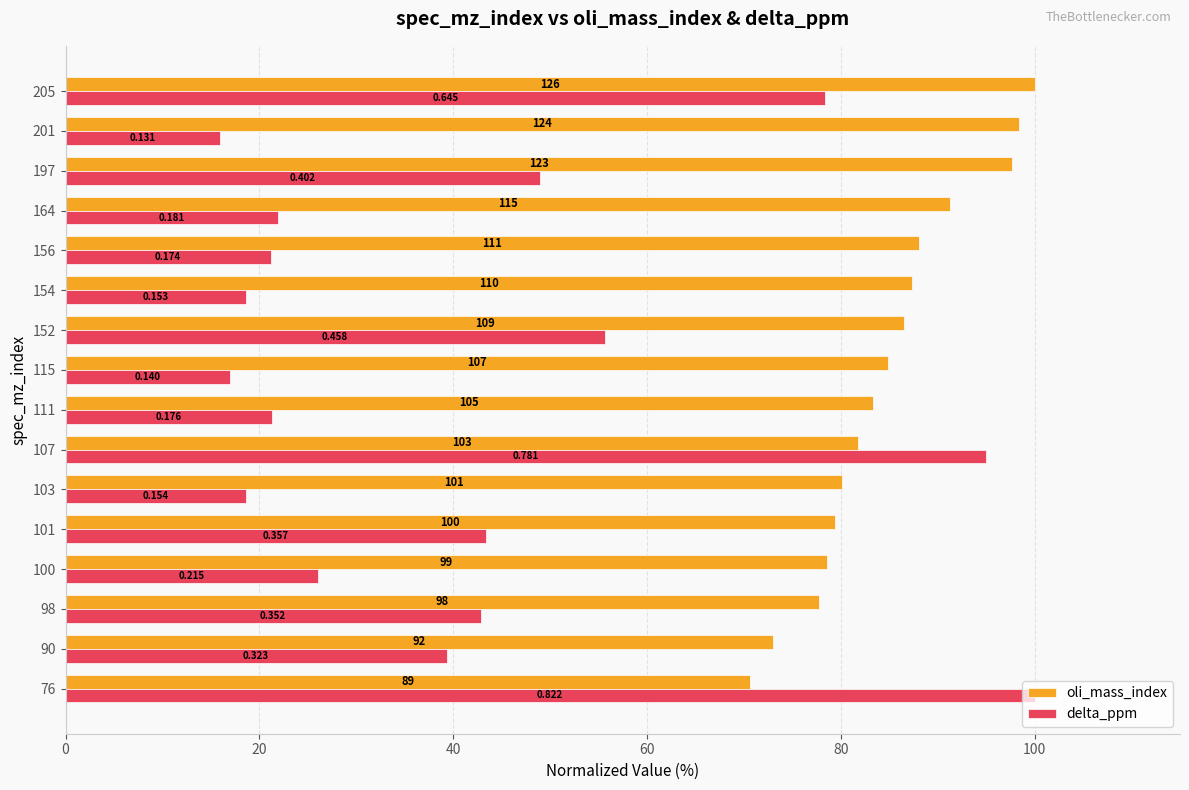

List the series in order of their overall mean, lowest first.

delta_ppm, oli_mass_index